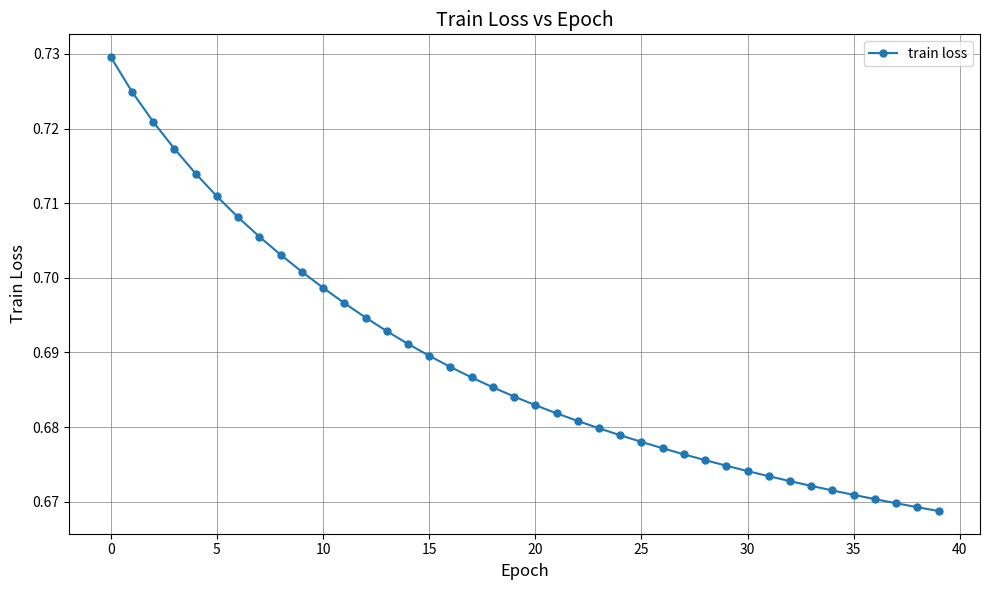

Count the values in the range 0 to 1.

40